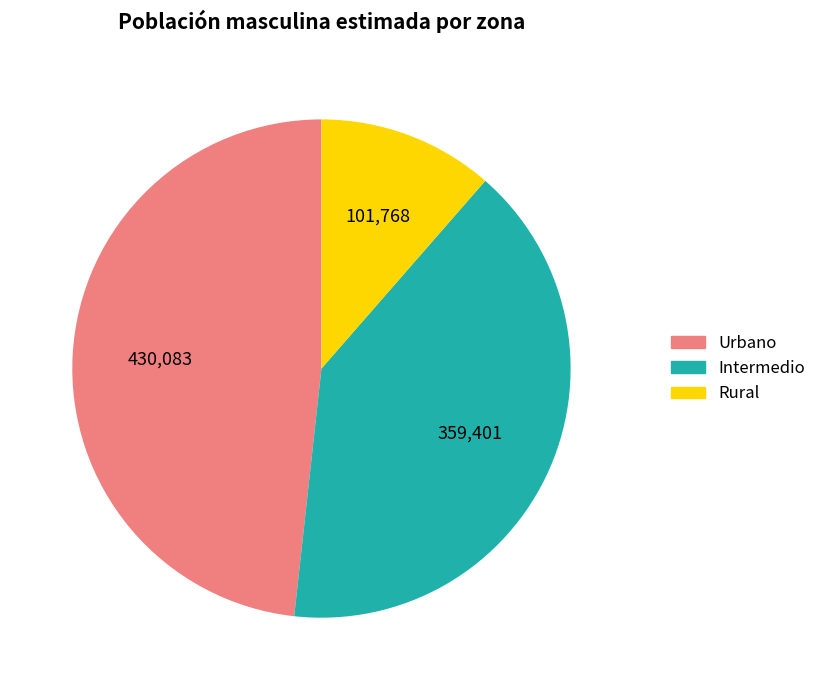

Which category has the smallest portion of the pie?

Rural